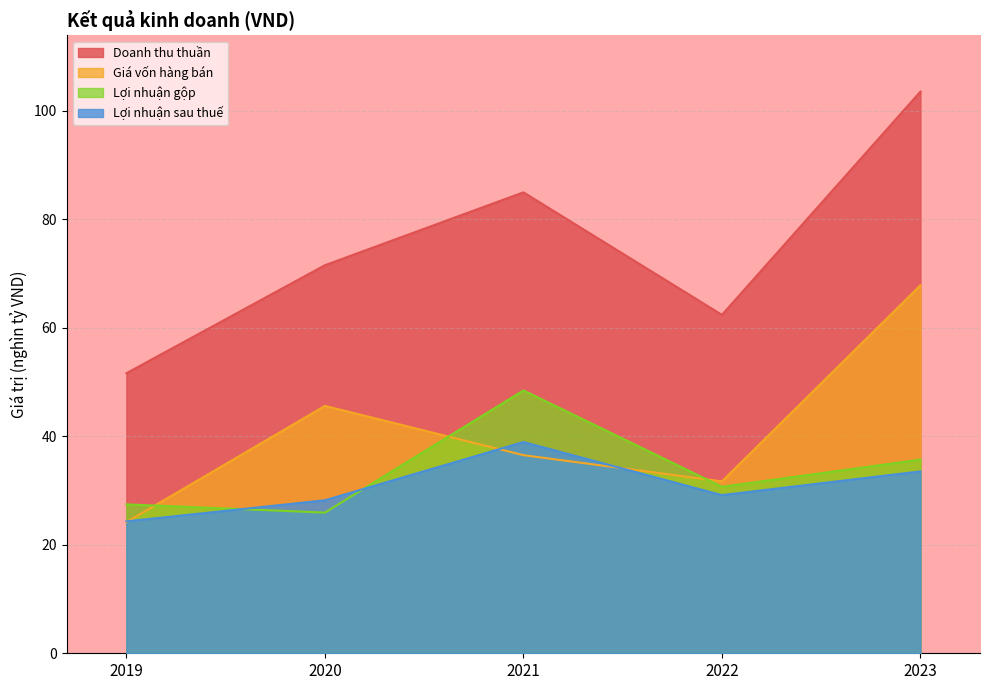

Reading right to left, list all the values displayed in this chart.

Doanh thu thuần: 103.6	62.4	85.0	71.5	51.6
Giá vốn hàng bán: 67.9	31.7	36.5	45.6	24.2
Lợi nhuận gộp: 35.7	30.7	48.5	25.9	27.5
Lợi nhuận sau thuế: 33.5	29.2	38.9	28.2	24.3